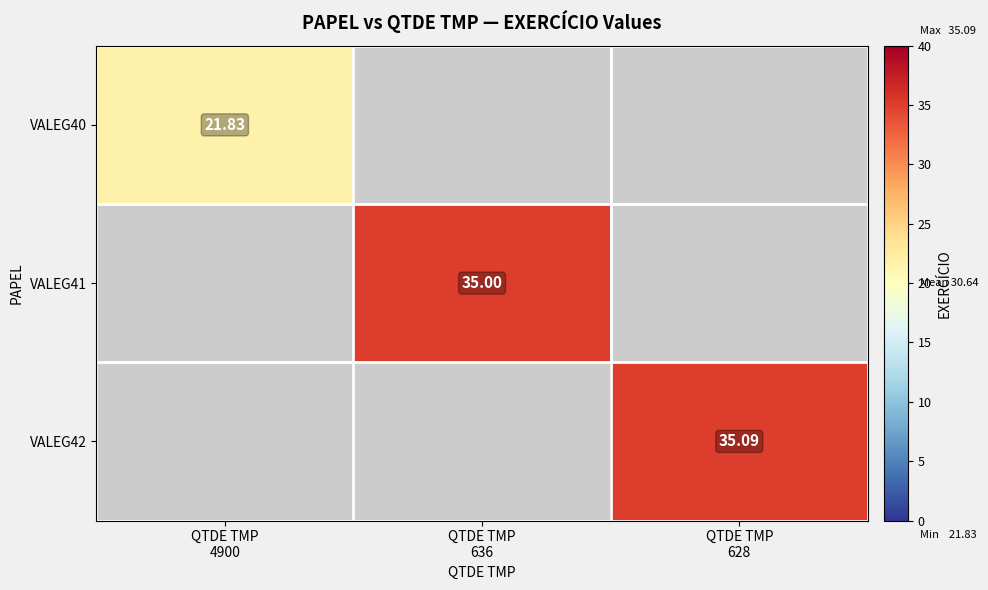

Which series has the widest spread of values?

VALEG40